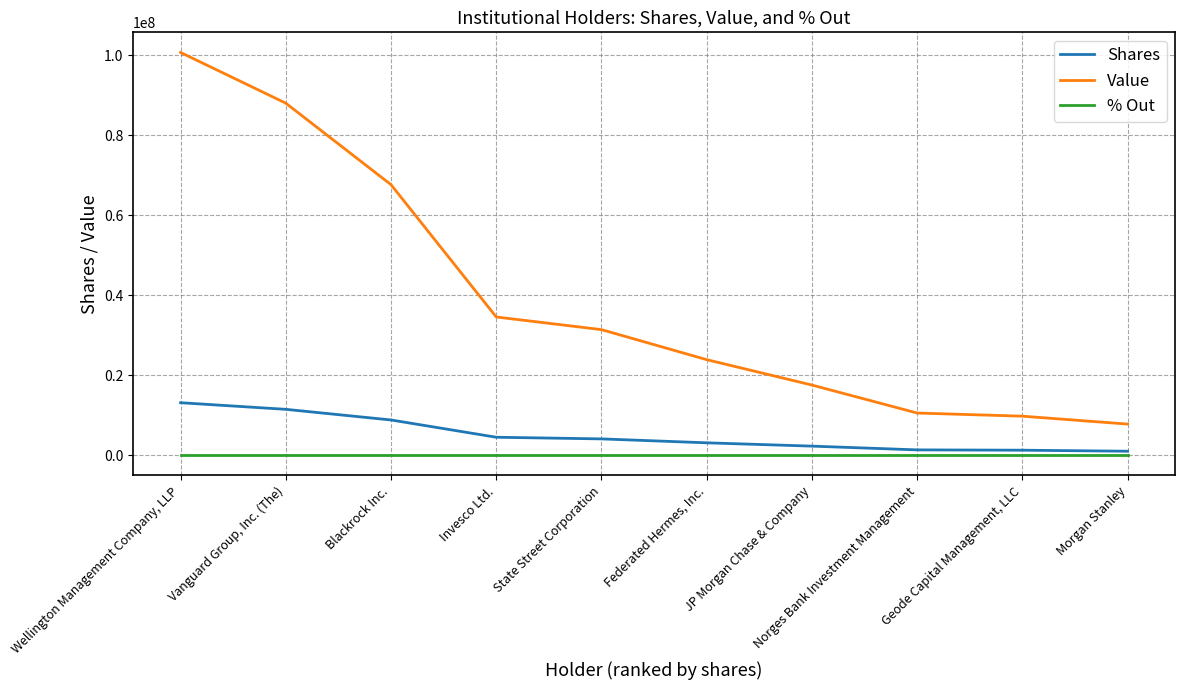

True or false: Value has a value of 31403403.0 at State Street Corporation.

True